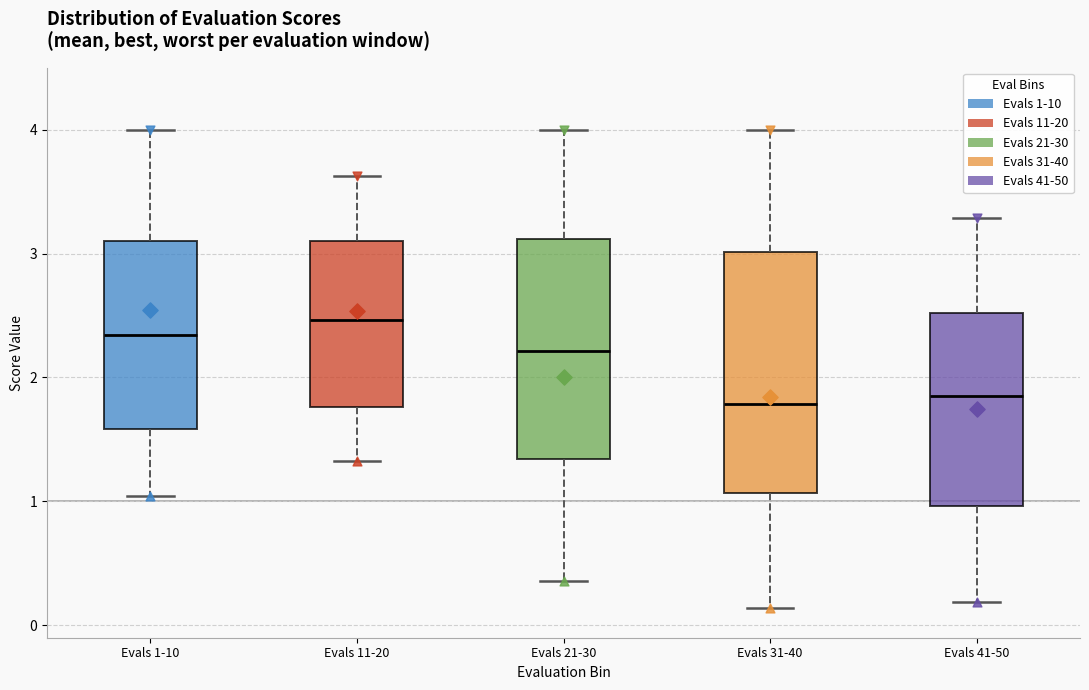

Reading left to right, read every box against the y-axis: the position of its median line, the range the box covers, and the ends of its whiskers. The values are not printed on the chart, so give them approximately, as read against the axis.

Evals 1-10: median 2.3, box 1.6 to 3.1, whiskers 1.0 to 4.0
Evals 11-20: median 2.5, box 1.8 to 3.1, whiskers 1.3 to 3.6
Evals 21-30: median 2.2, box 1.3 to 3.1, whiskers 0.4 to 4.0
Evals 31-40: median 1.8, box 1.1 to 3.0, whiskers 0.1 to 4.0
Evals 41-50: median 1.8, box 1.0 to 2.5, whiskers 0.2 to 3.3